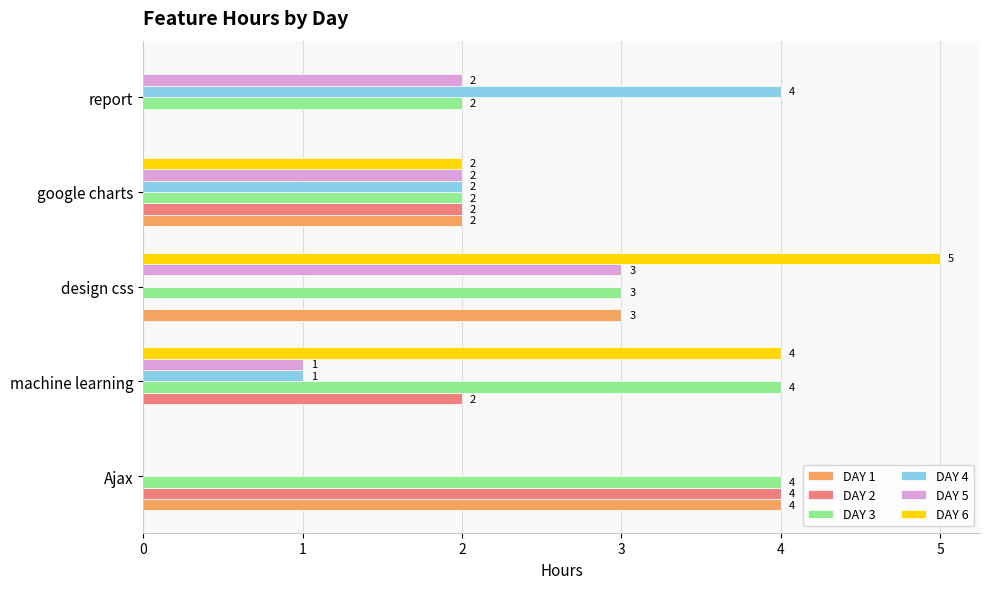

Is it true that DAY 4 equals 4 at report?

True